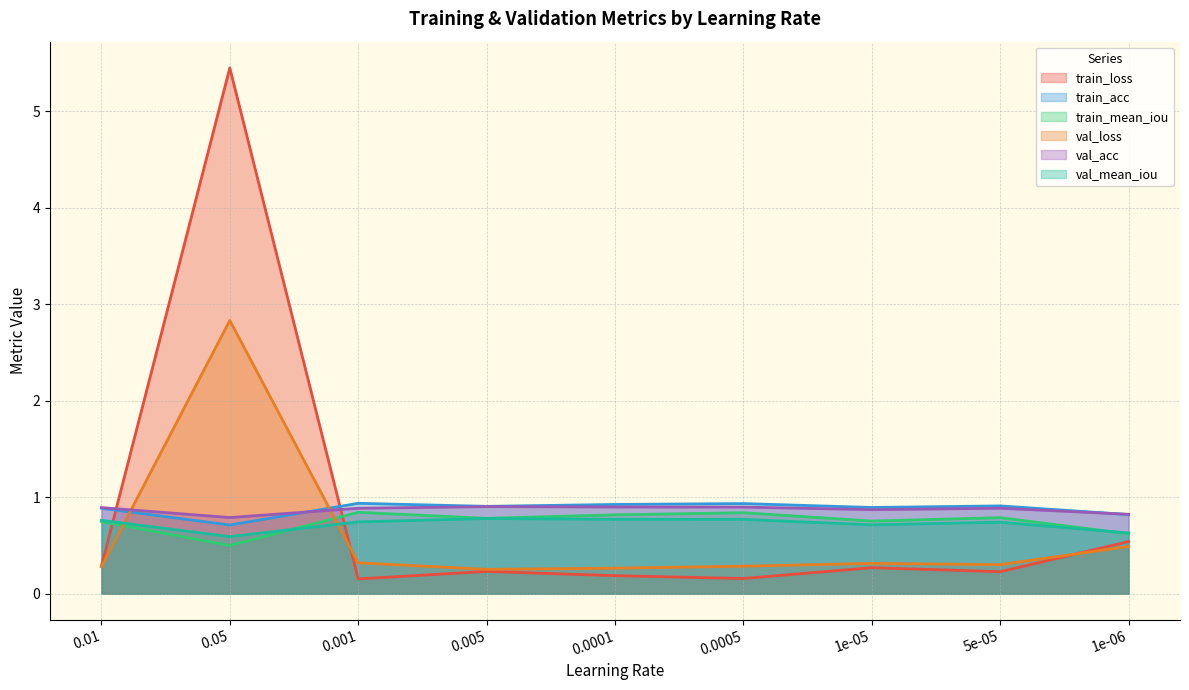

What is the total value across all series at 0.001?

3.9